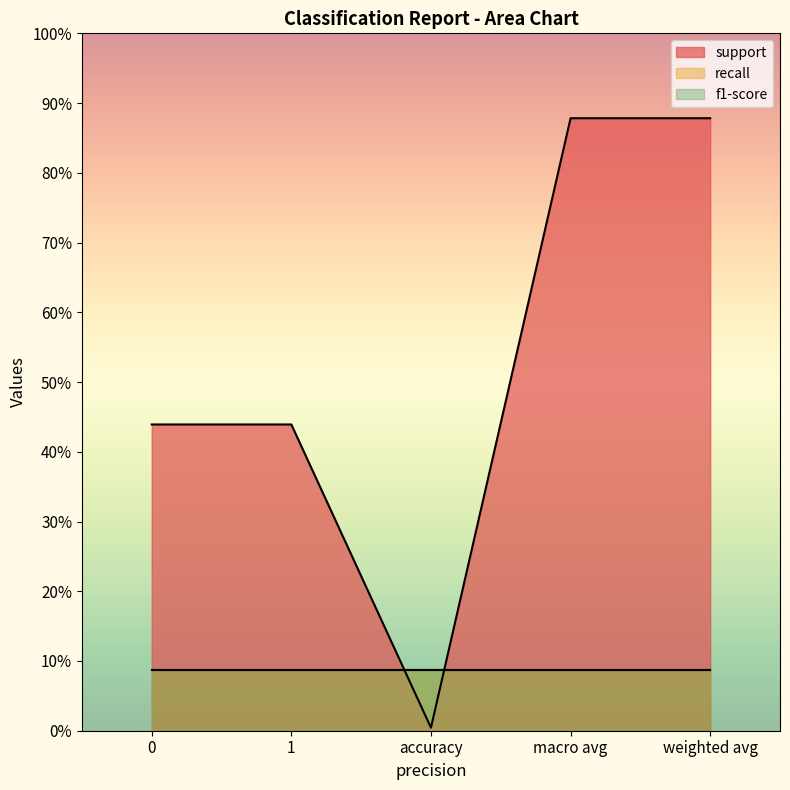

What are all the series names shown in the legend?

support, recall, f1-score